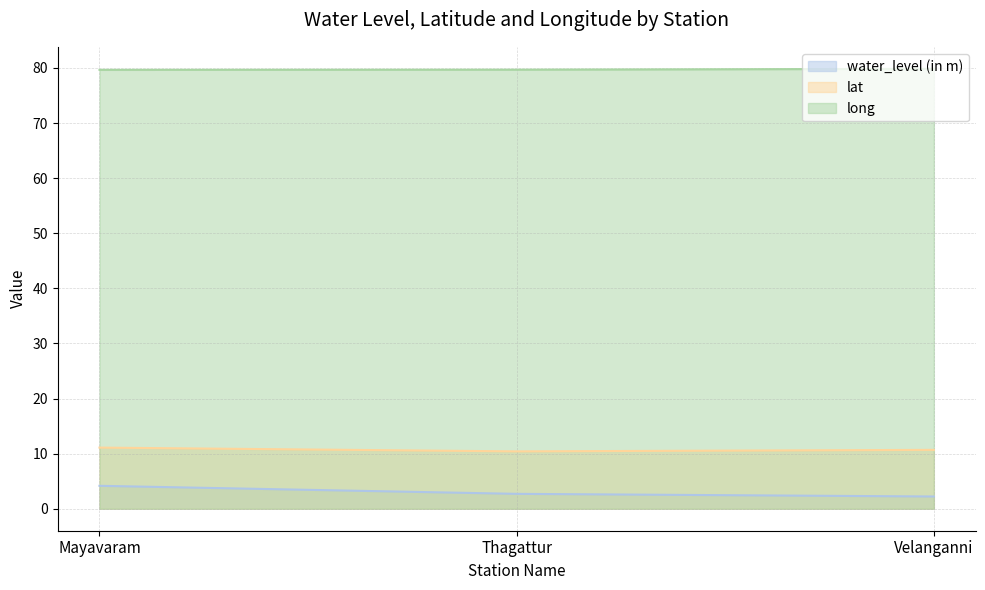

How many long values are between 79 and 80?

3